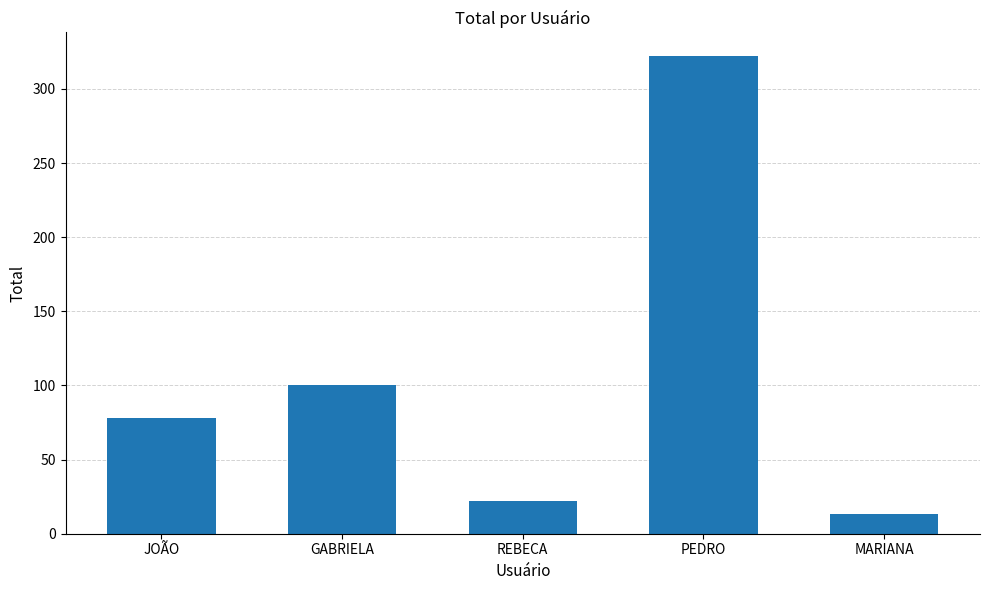

Which category has the highest value across all series?

PEDRO